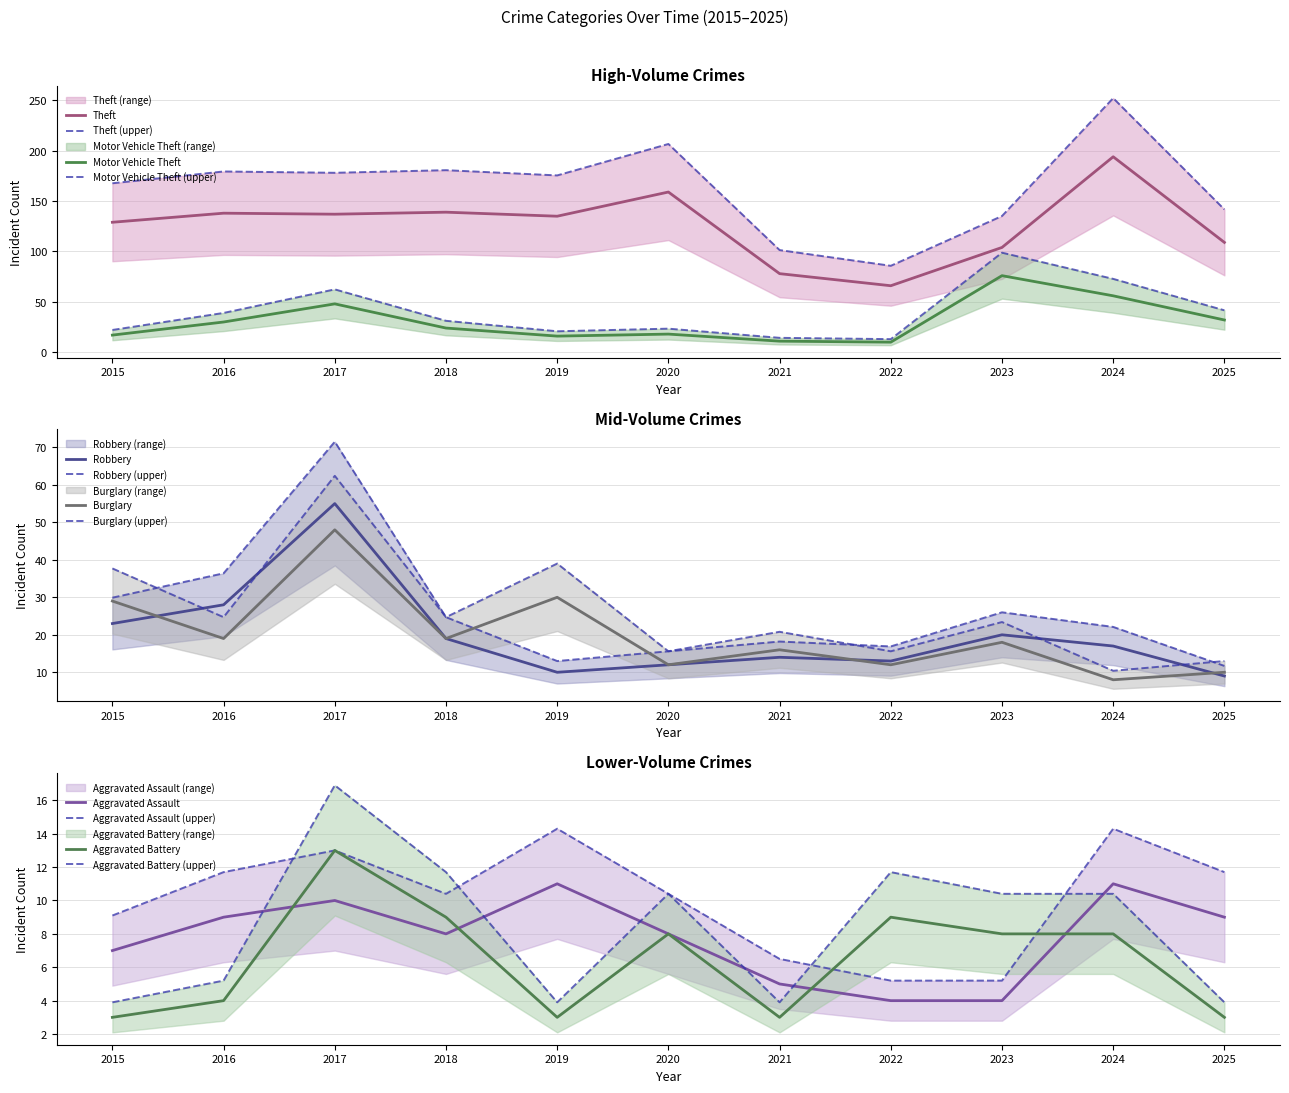

How many values in the Theft series are below 135?

5